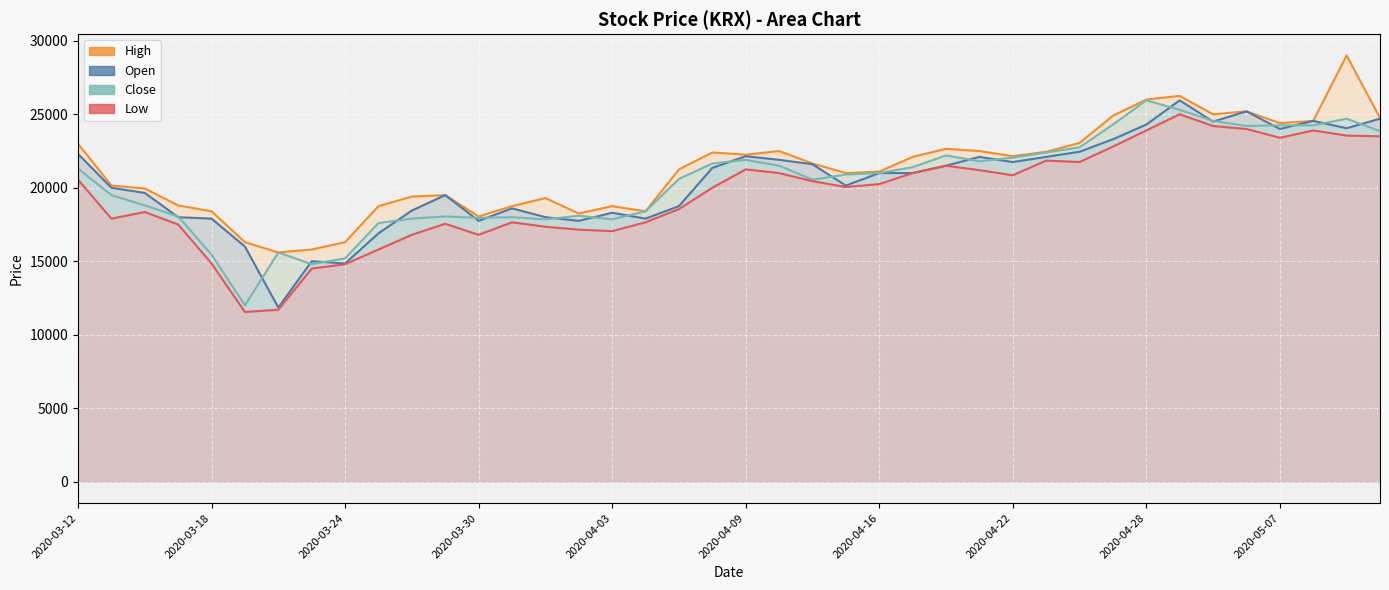

At how many categories does at least one series exceed 26085?

2